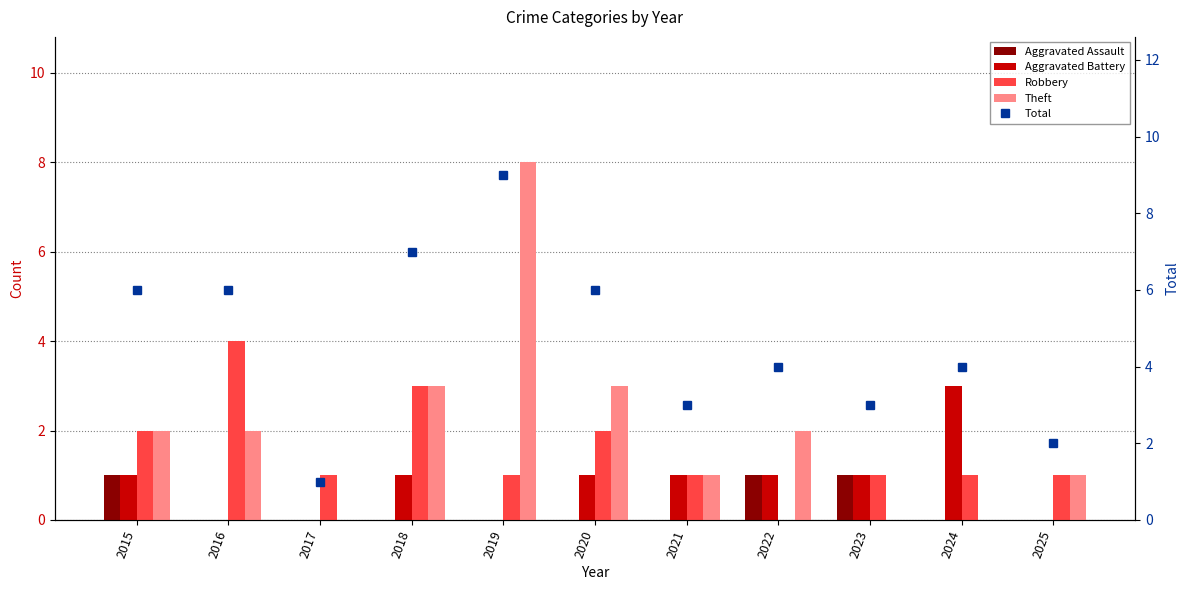

What is the difference between the highest and lowest values at 2021?

3